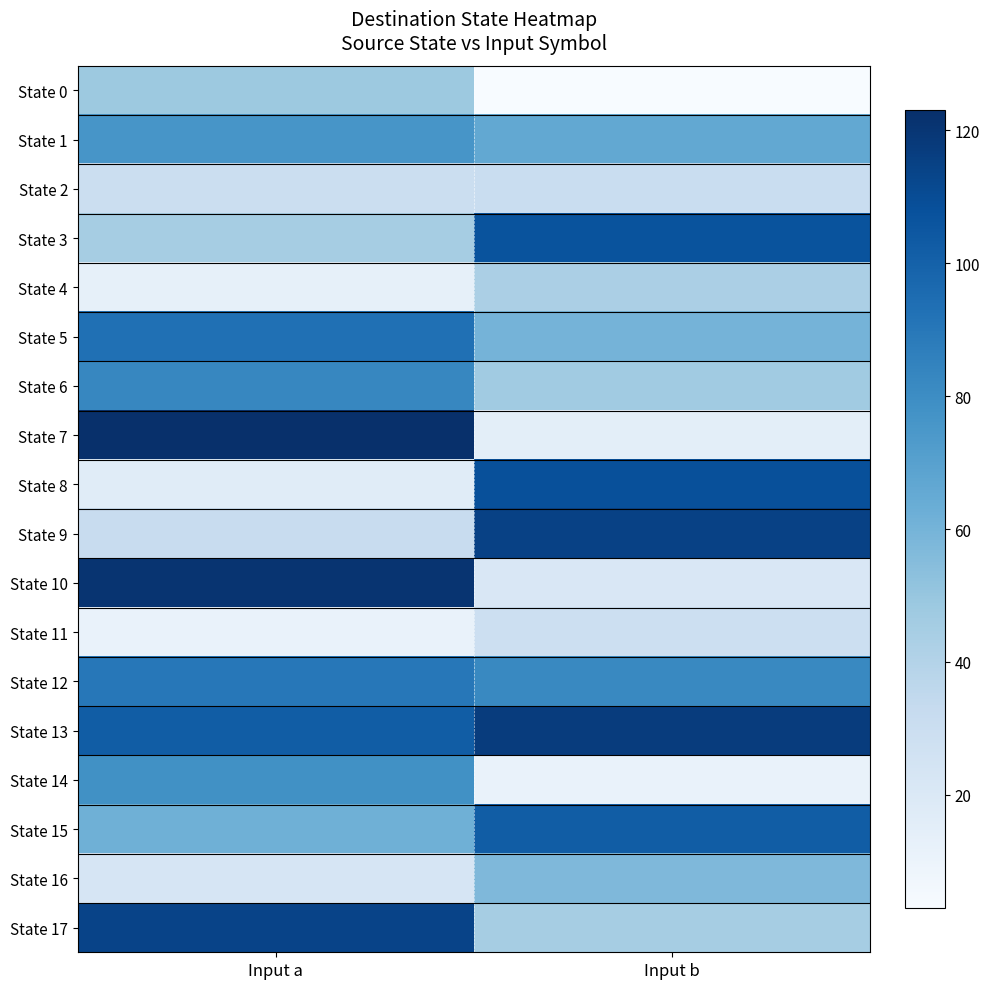

What is the total value across all series at Input b?

1059